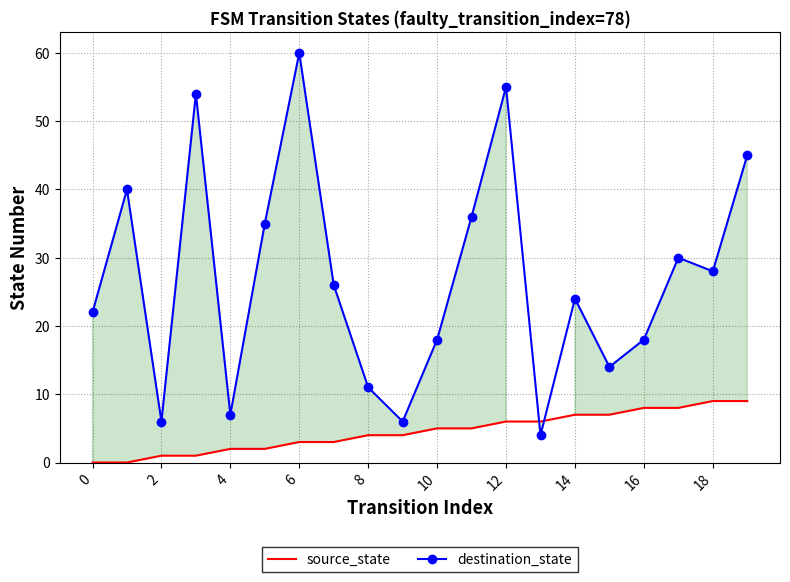

The value of destination_state at 0 is 22. True or false?

True